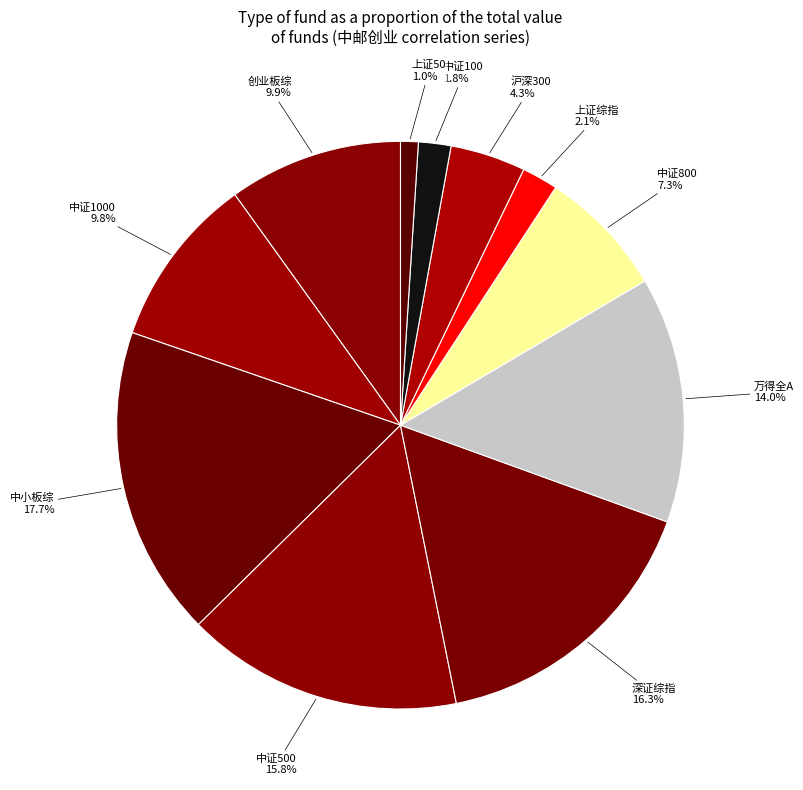

Count the number of slices in the pie.

11